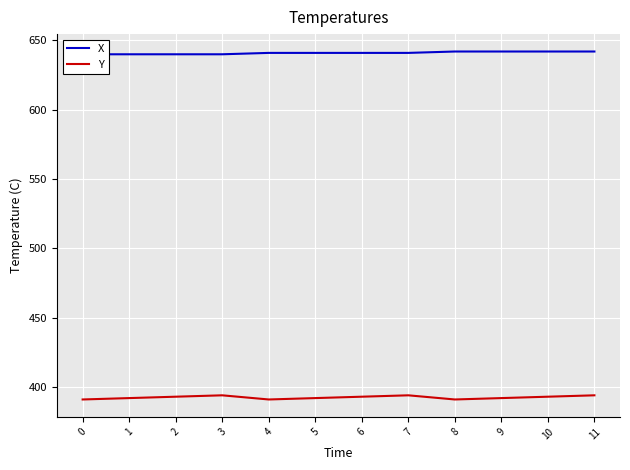

How many lines are shown in the chart?

2